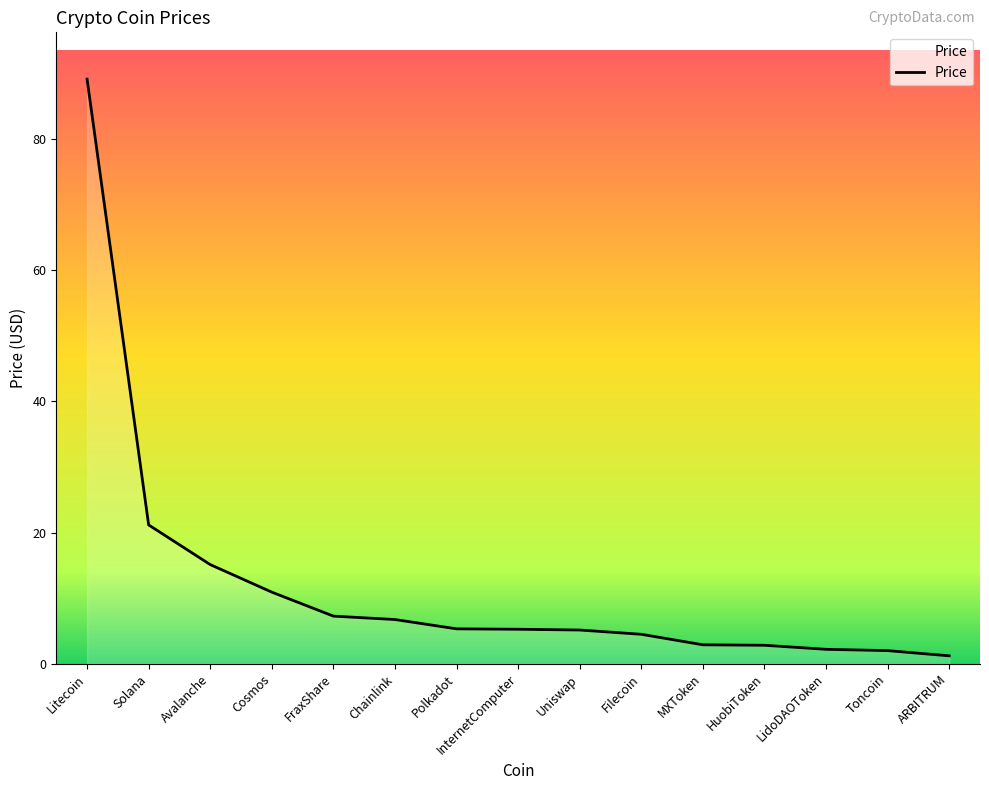

Where is the data nearest to the value 45?

Solana